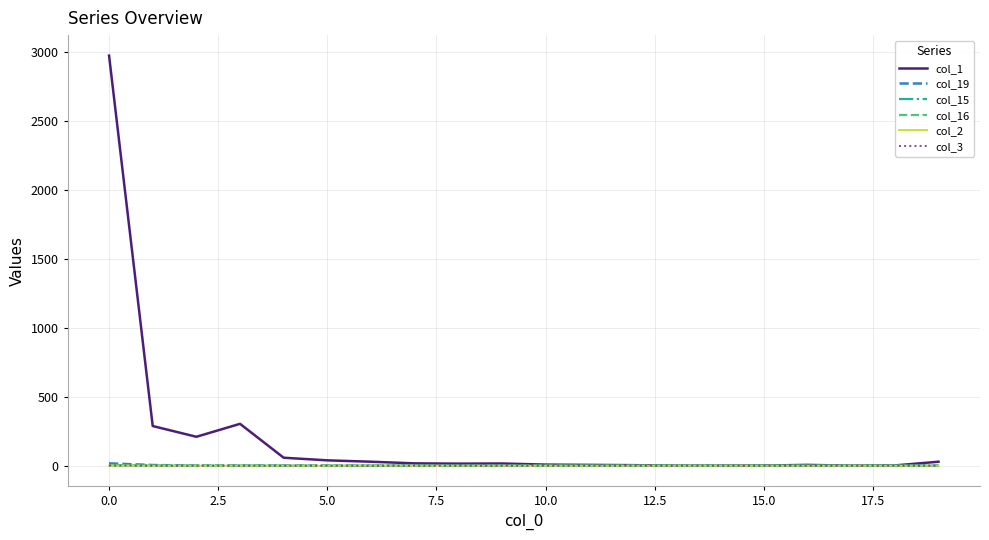

Which series has the largest total across all categories?

col_1